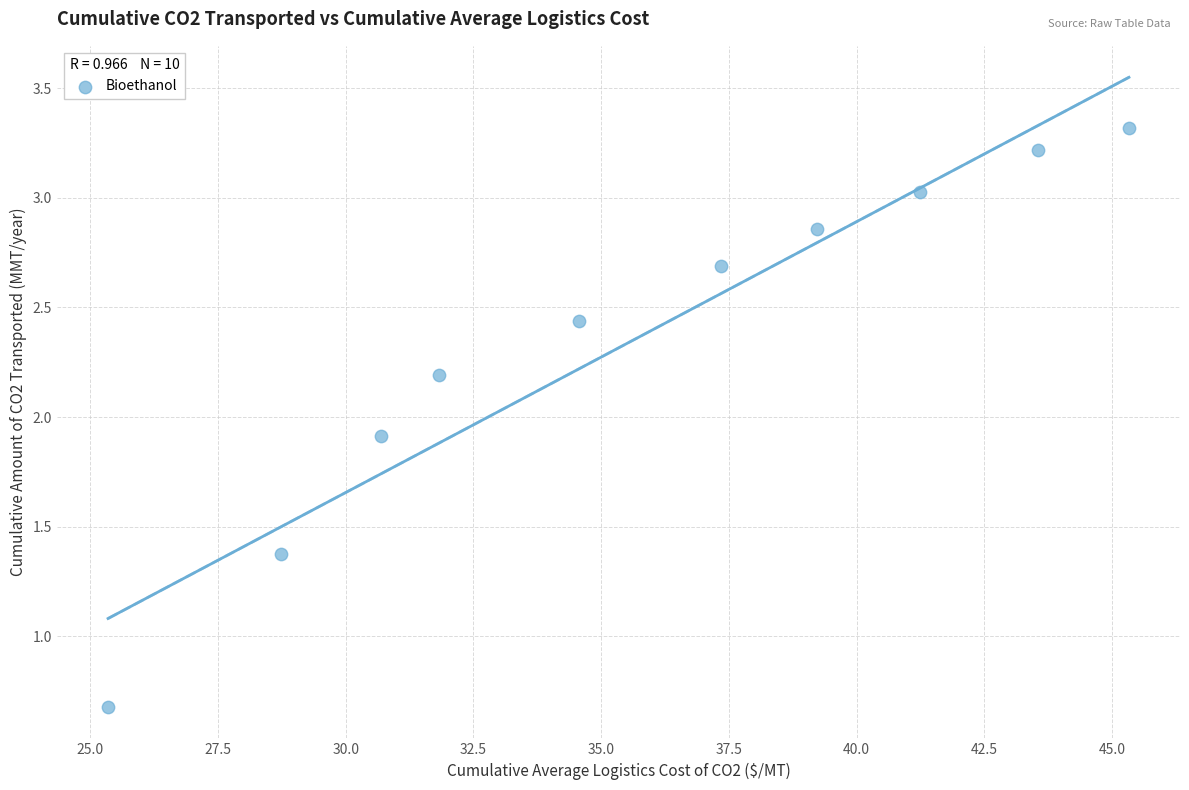

What is the range of Y values (max minus min)?

2.6